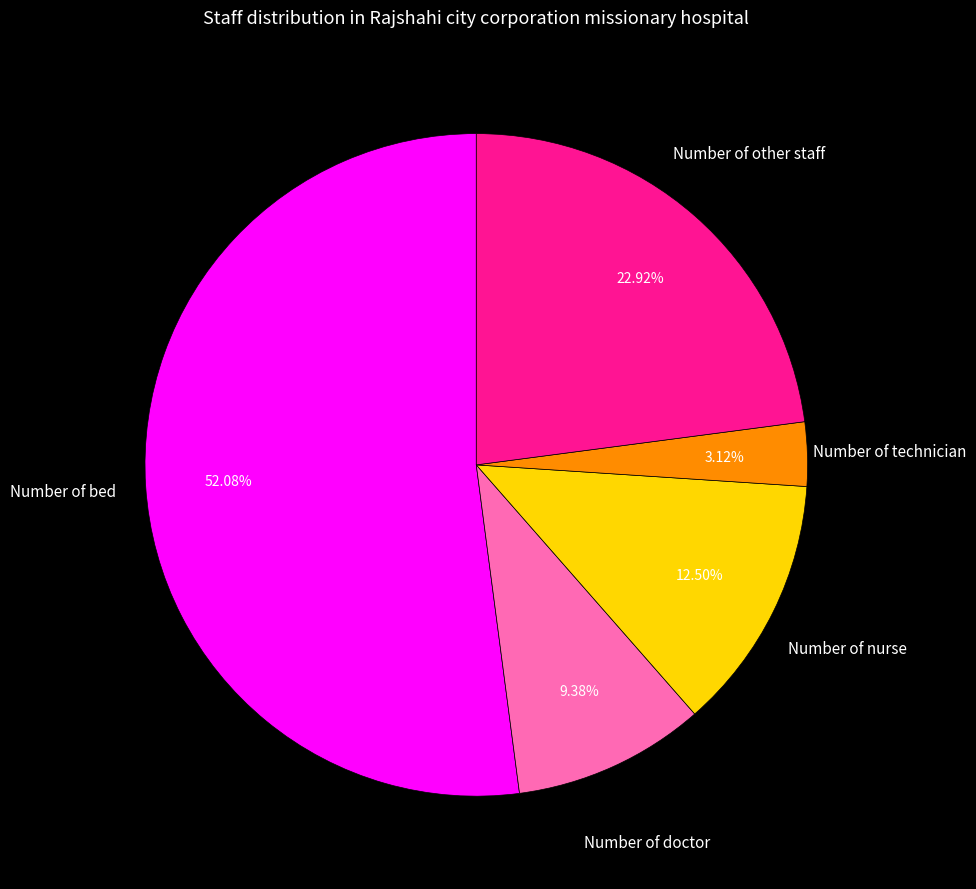

What is the largest slice in the pie chart?

Number of bed